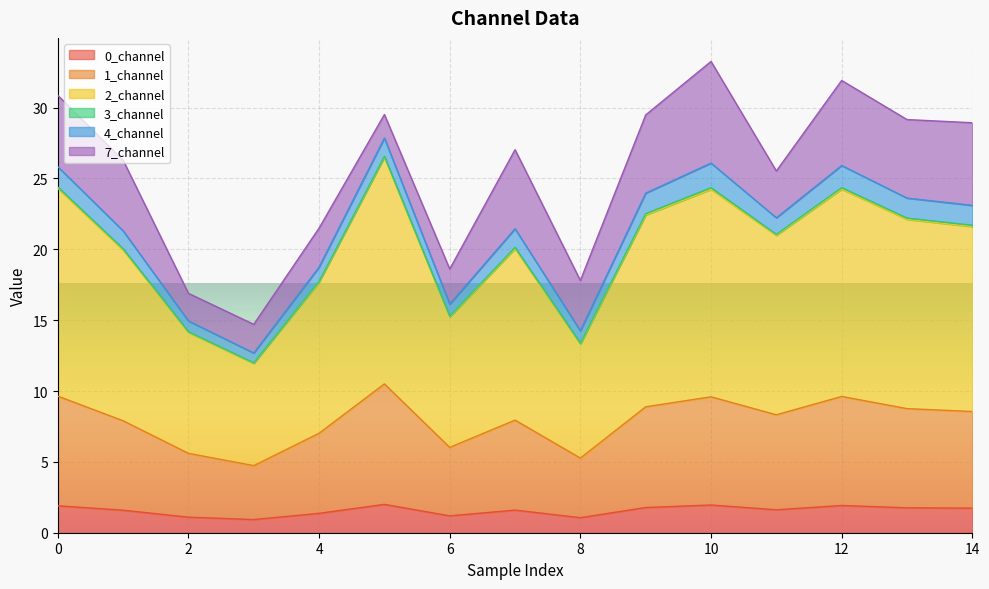

True or false: 2_channel and 0_channel cross at least once.

False